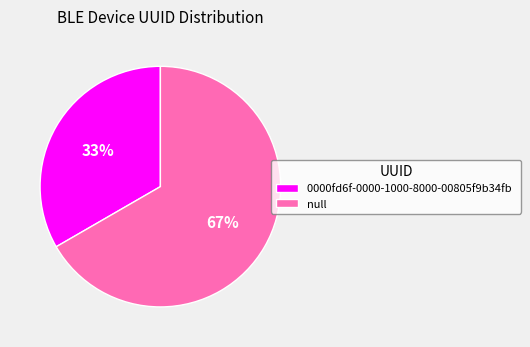

Count the number of slices in the pie.

2